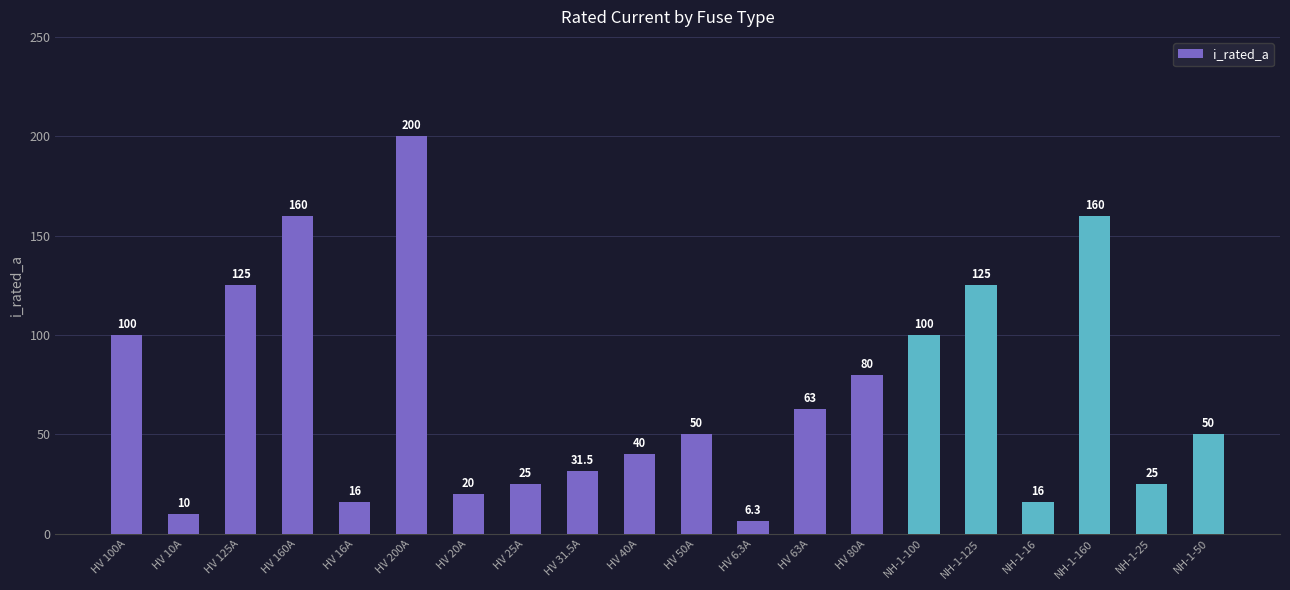

Is it true that the value at NH-1-160 is 160.0?

True